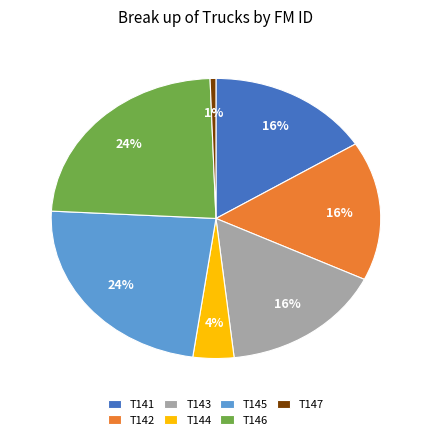

What percentage is the T142 slice, to the nearest percent?

16%